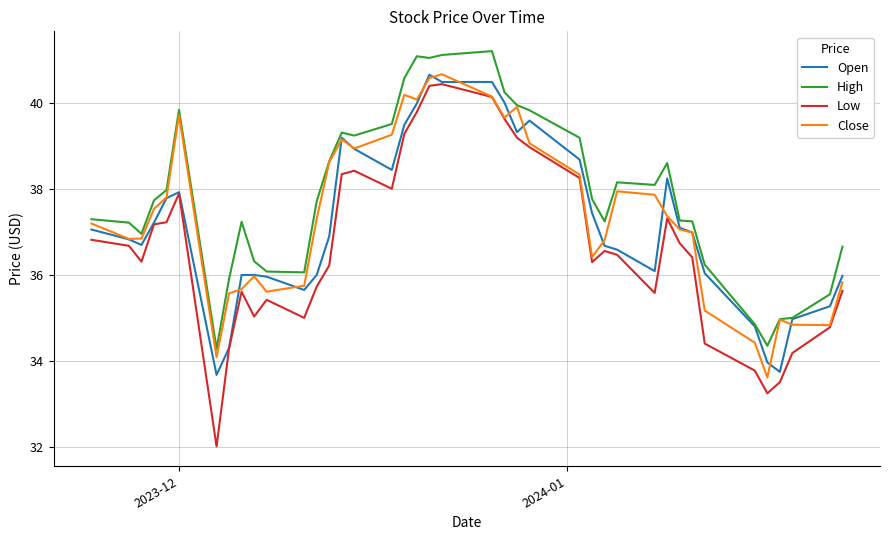

Which series has the largest total across all categories?

High